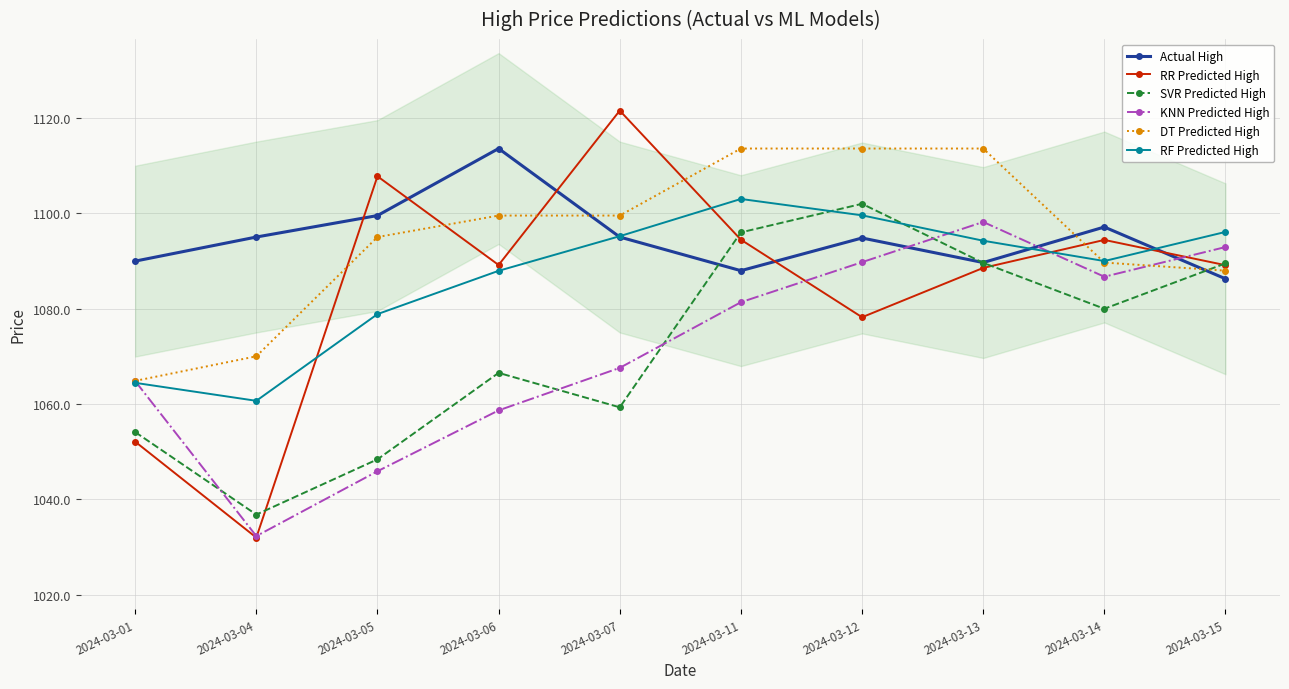

The Actual High series shows 1094.8 at 2024-03-12. True or false?

True